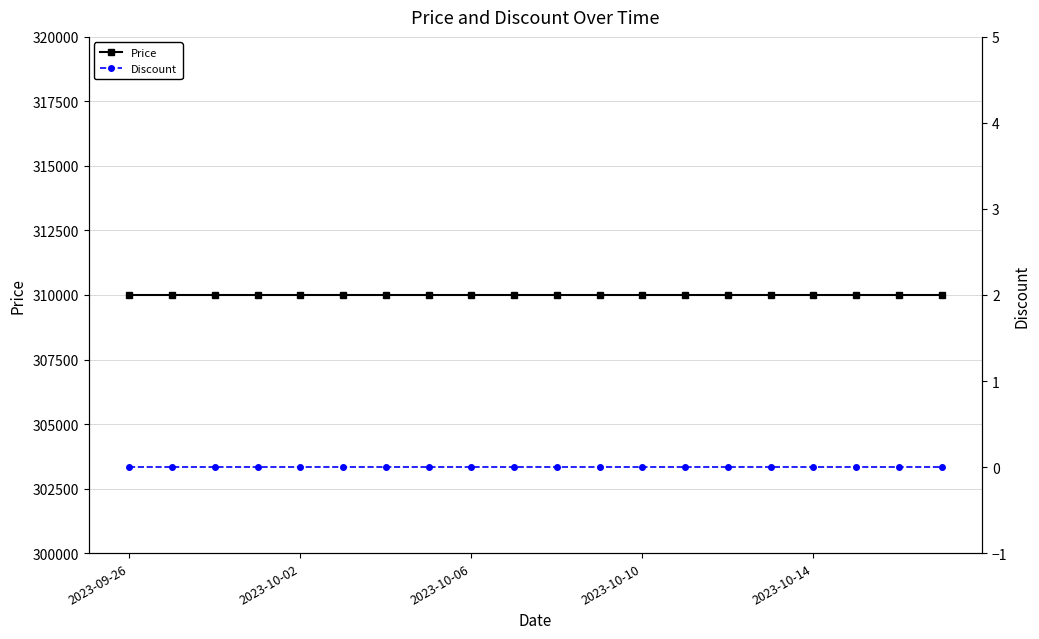

Which series changed the most between 13 and 15?

Price